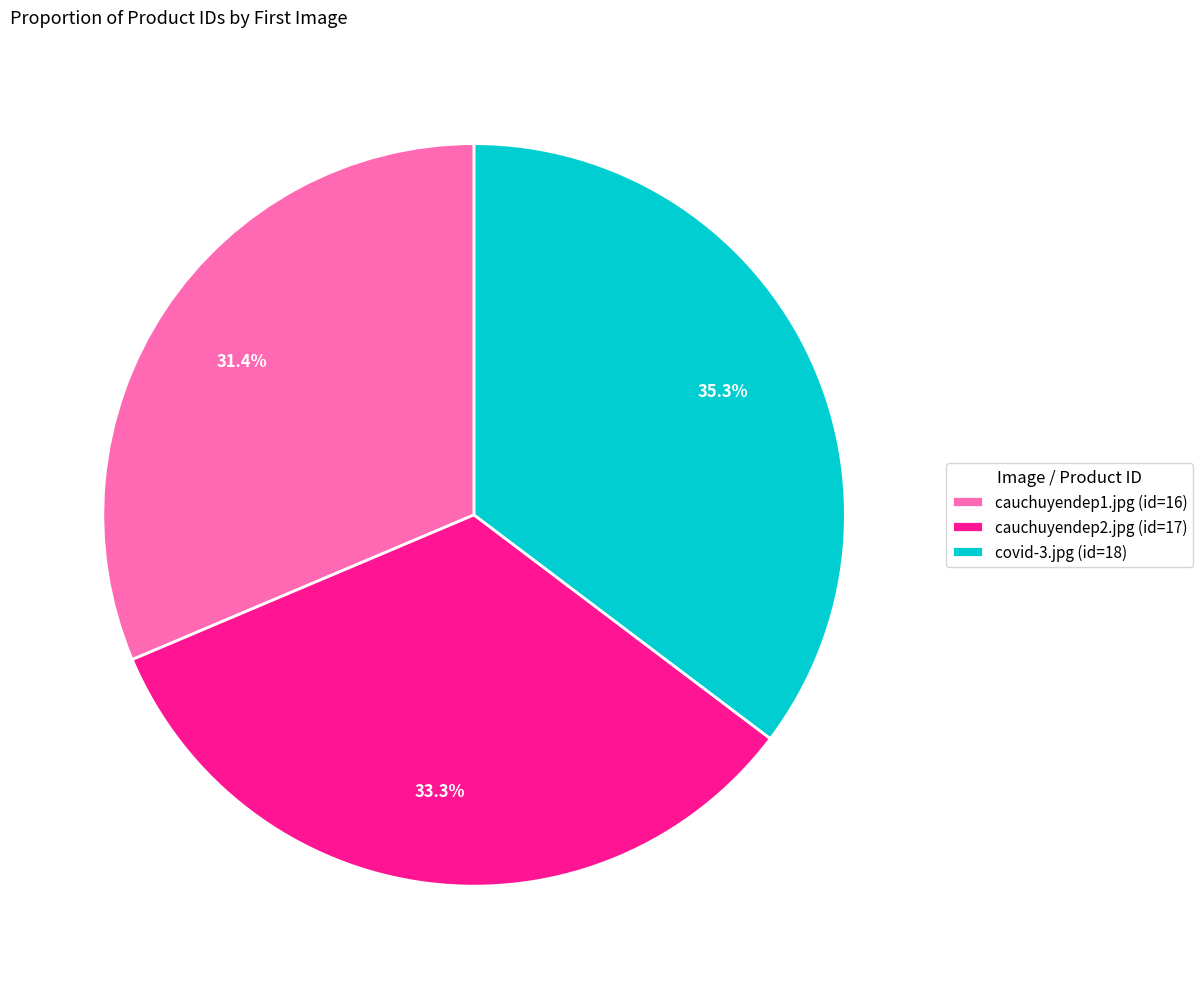

What is the ratio of the value at cauchuyendep1.jpg to the value at cauchuyendep2.jpg?

0.9